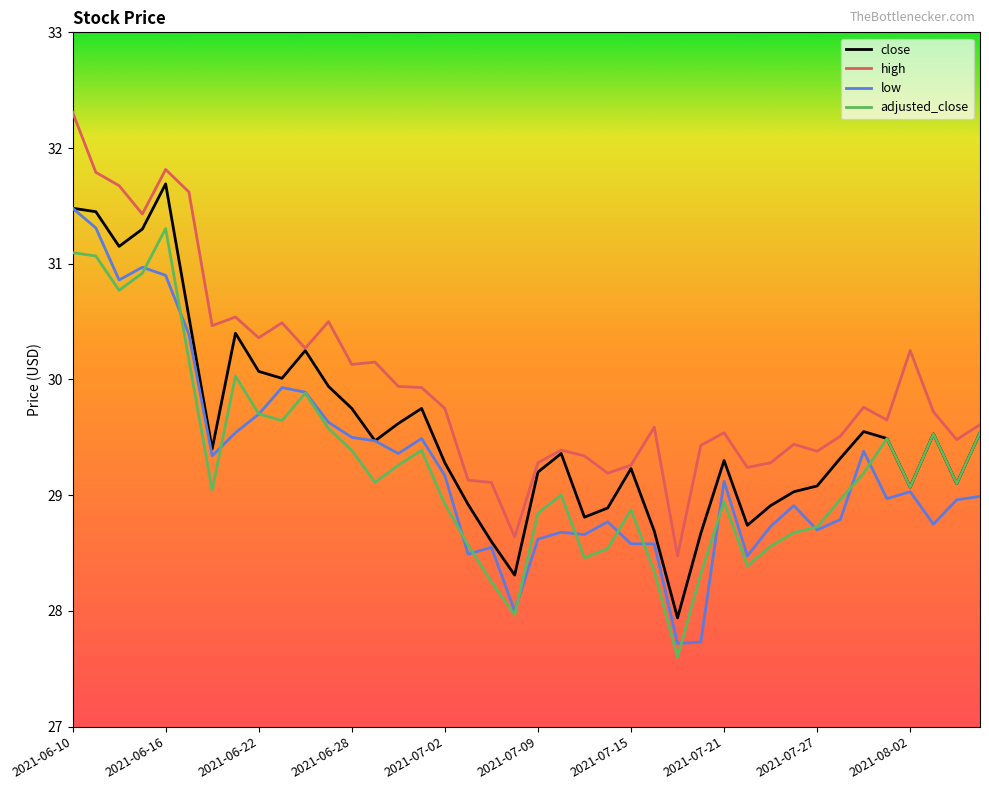

True or false: low and high intersect in this chart.

False